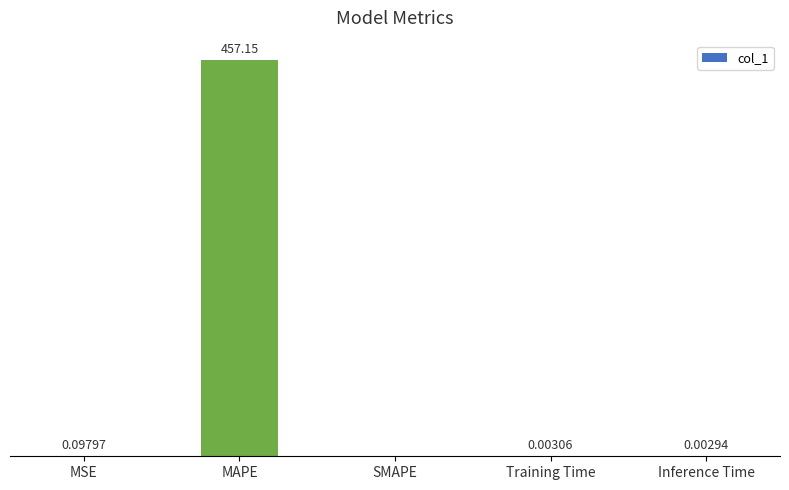

Which label corresponds to the largest value in the chart?

MAPE